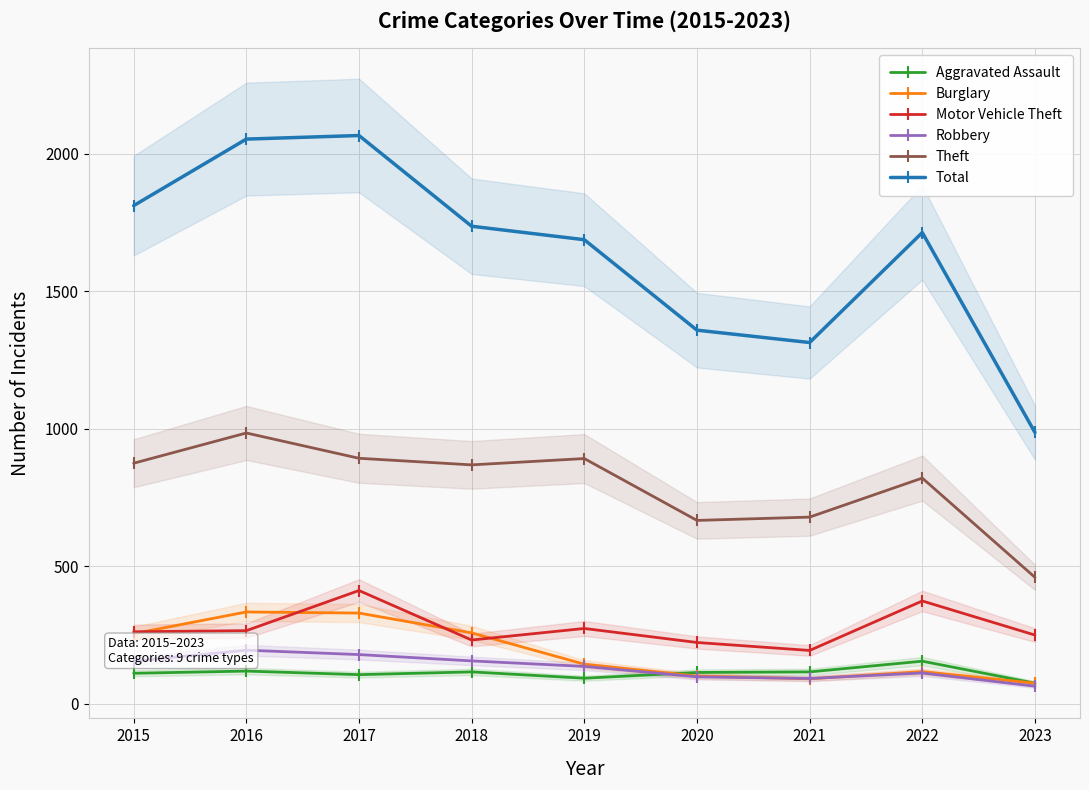

Is the value of Robbery at 2022 greater than the value of Motor Vehicle Theft at 2020?

No